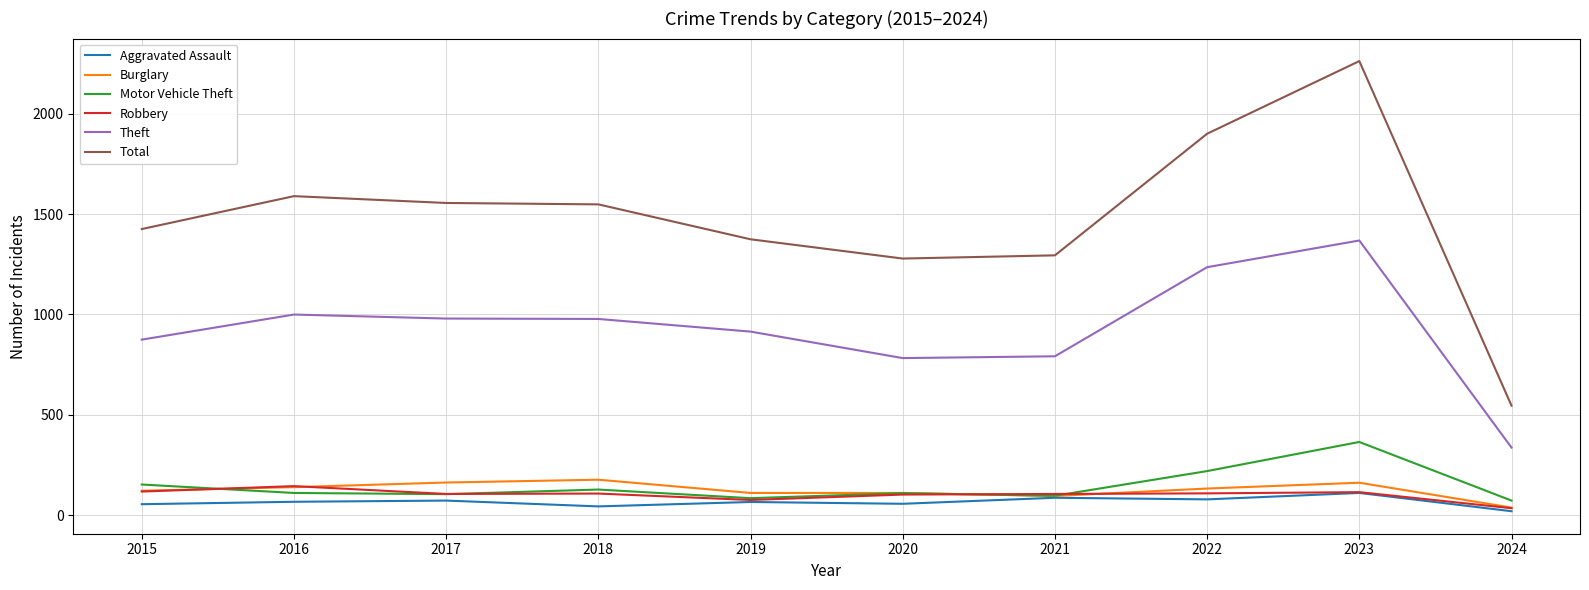

True or false: Burglary has a value of 254 at 2023.

False